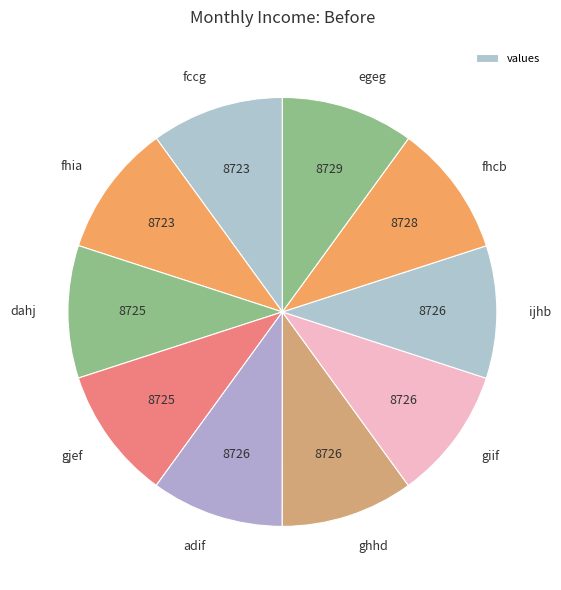

Do ijhb and fhcb together represent more than half of the pie?

No